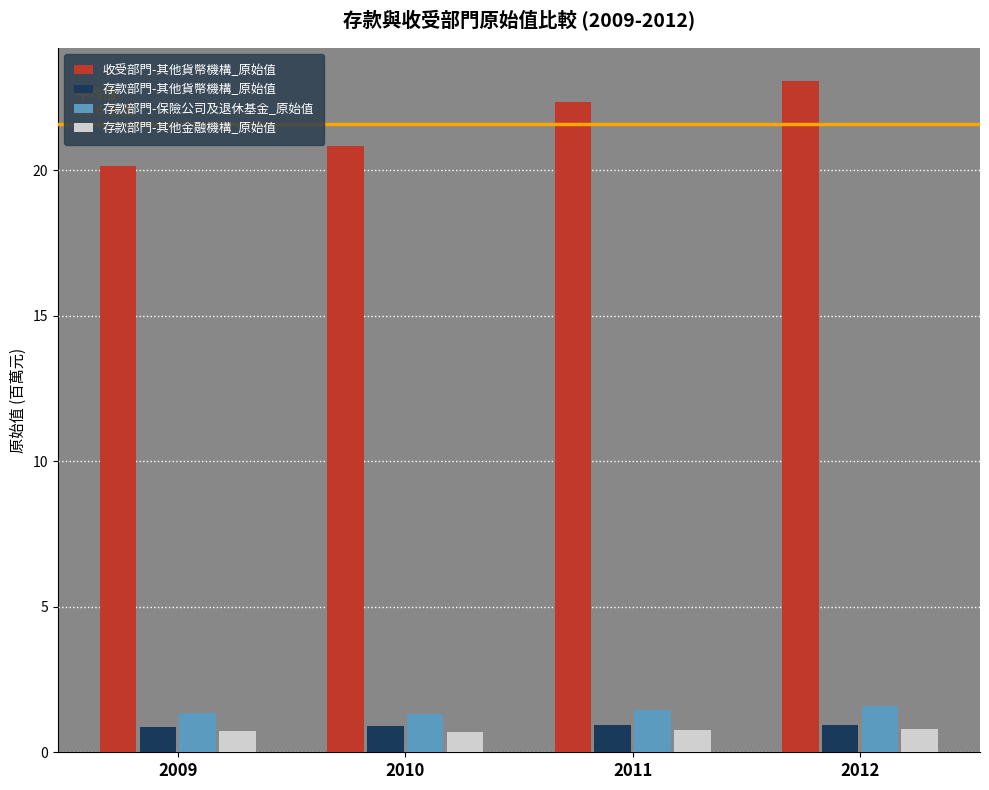

Read the 存款部門-其他貨幣機構_原始值 value at 2010.

0.9